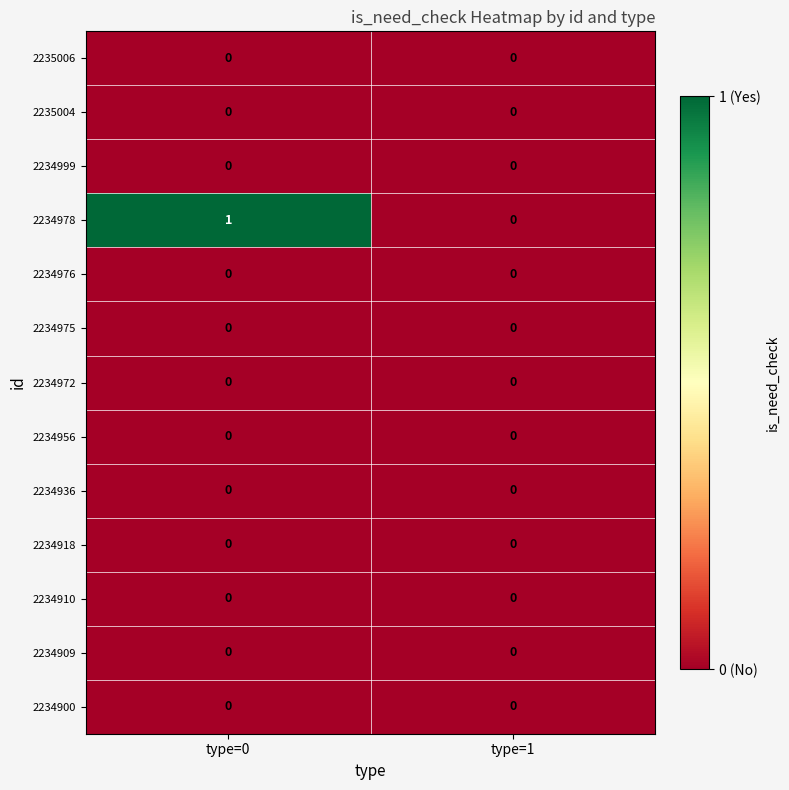

Reading left to right, extract all data points from this chart.

2235006: type=0=0	type=1=0
2235004: type=0=0	type=1=0
2234999: type=0=0	type=1=0
2234978: type=0=1	type=1=0
2234976: type=0=0	type=1=0
2234975: type=0=0	type=1=0
2234972: type=0=0	type=1=0
2234956: type=0=0	type=1=0
2234936: type=0=0	type=1=0
2234918: type=0=0	type=1=0
2234910: type=0=0	type=1=0
2234909: type=0=0	type=1=0
2234900: type=0=0	type=1=0